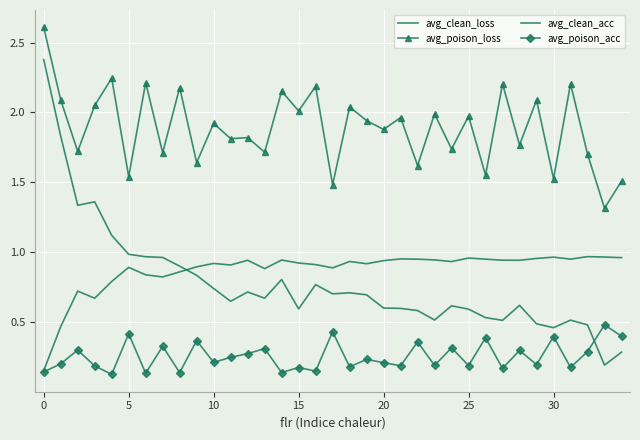

True or false: avg_clean_acc and avg_poison_loss cross at least once.

False